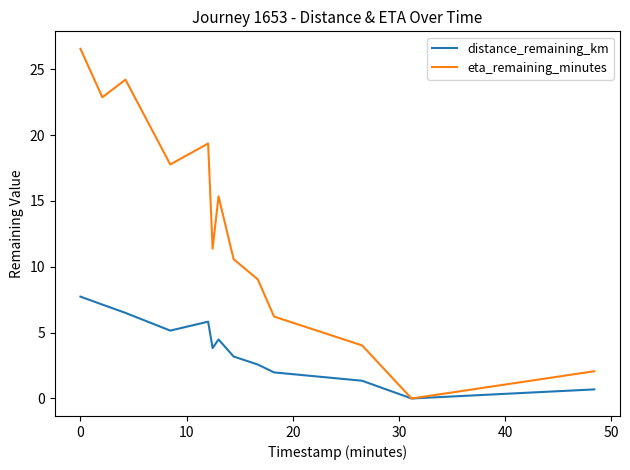

What is the maximum value for distance_remaining_km?

7.7